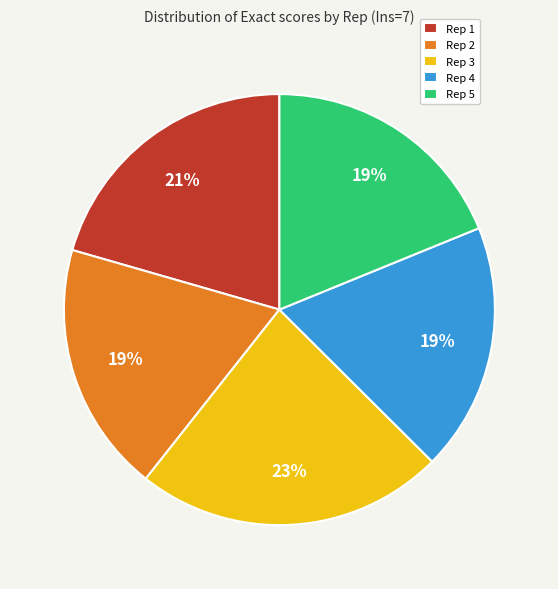

How many slices are in this pie chart?

5